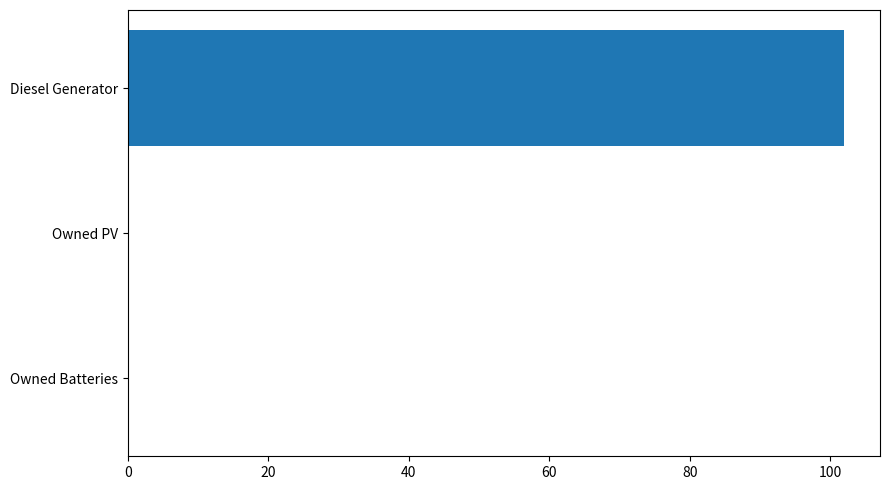

What is the sum of all values?

102